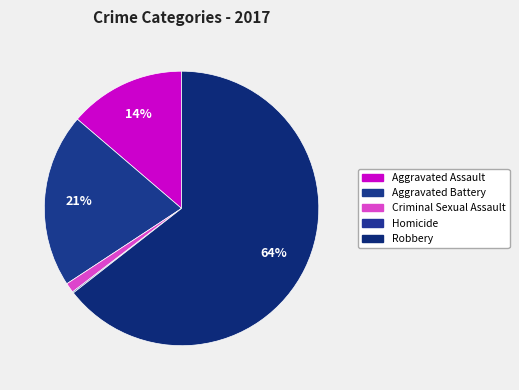

Is Homicide the majority of the pie?

No